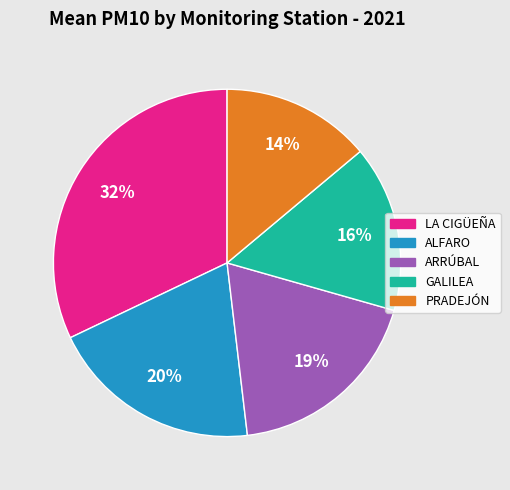

Is the sum of PRADEJÓN and LA CIGÜEÑA greater than half?

No